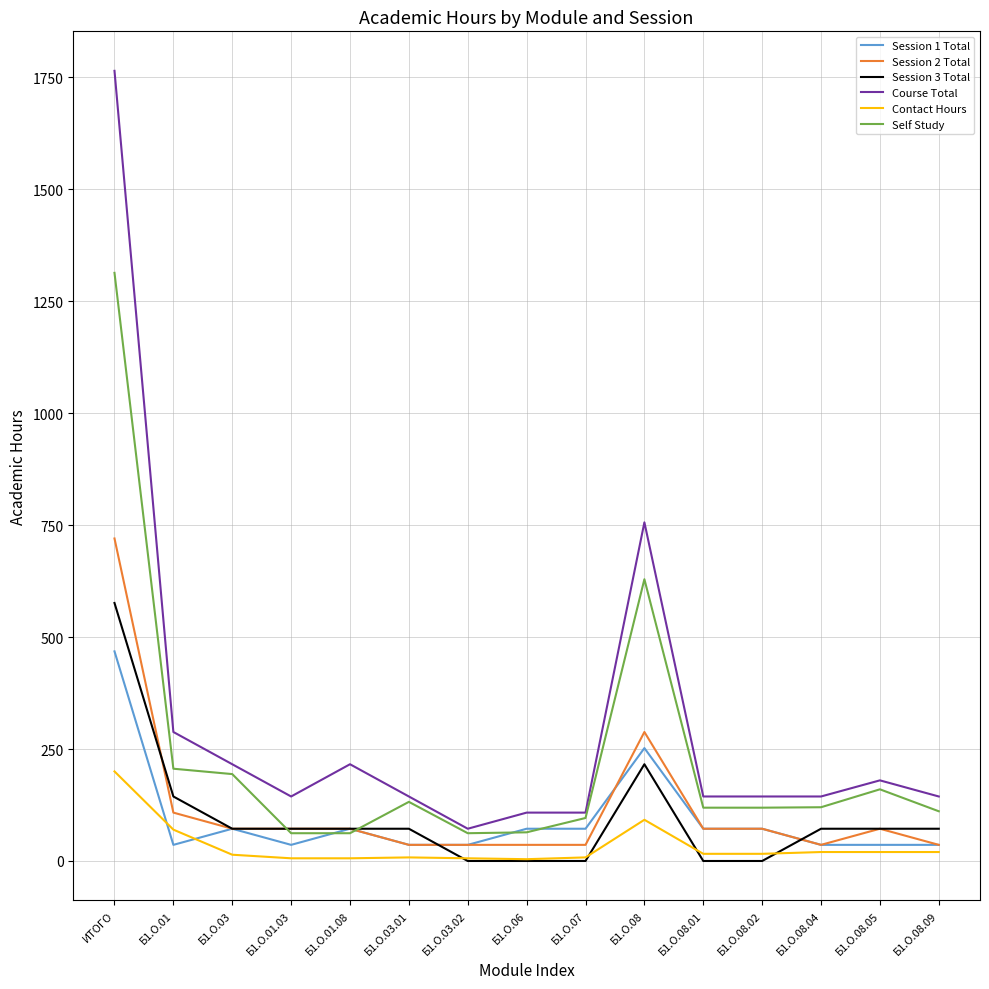

What is the difference between the highest and lowest values at Б1.О.01?

252